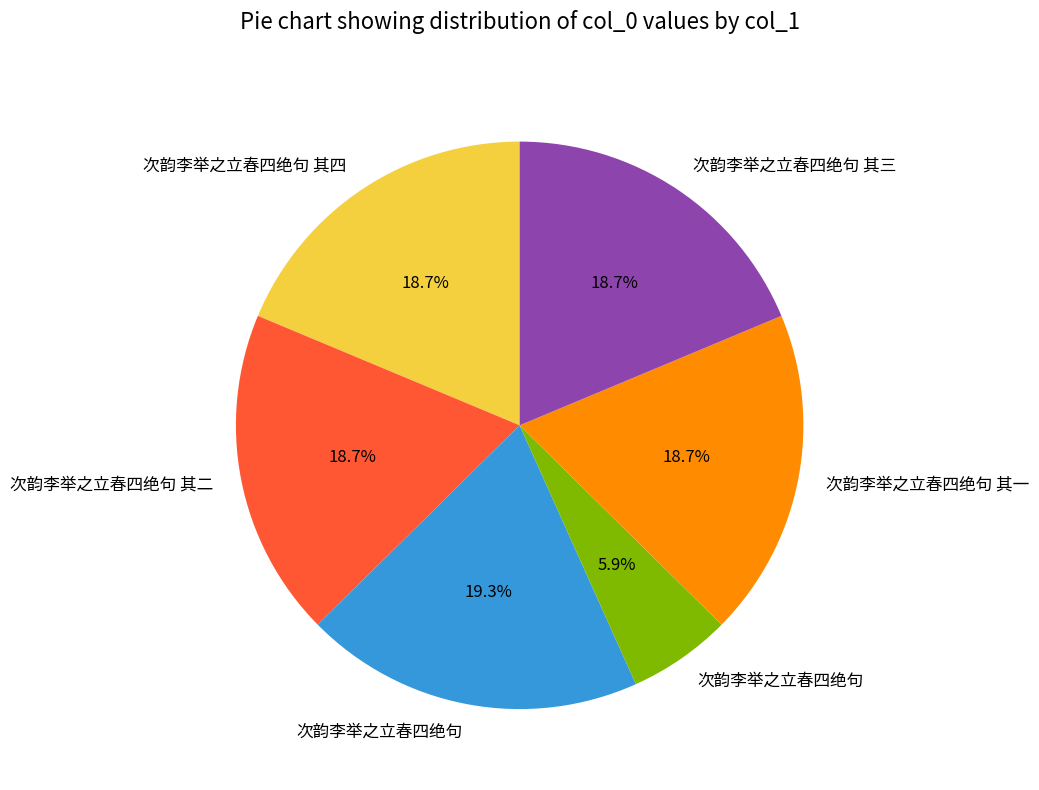

Does any single category account for the majority?

No